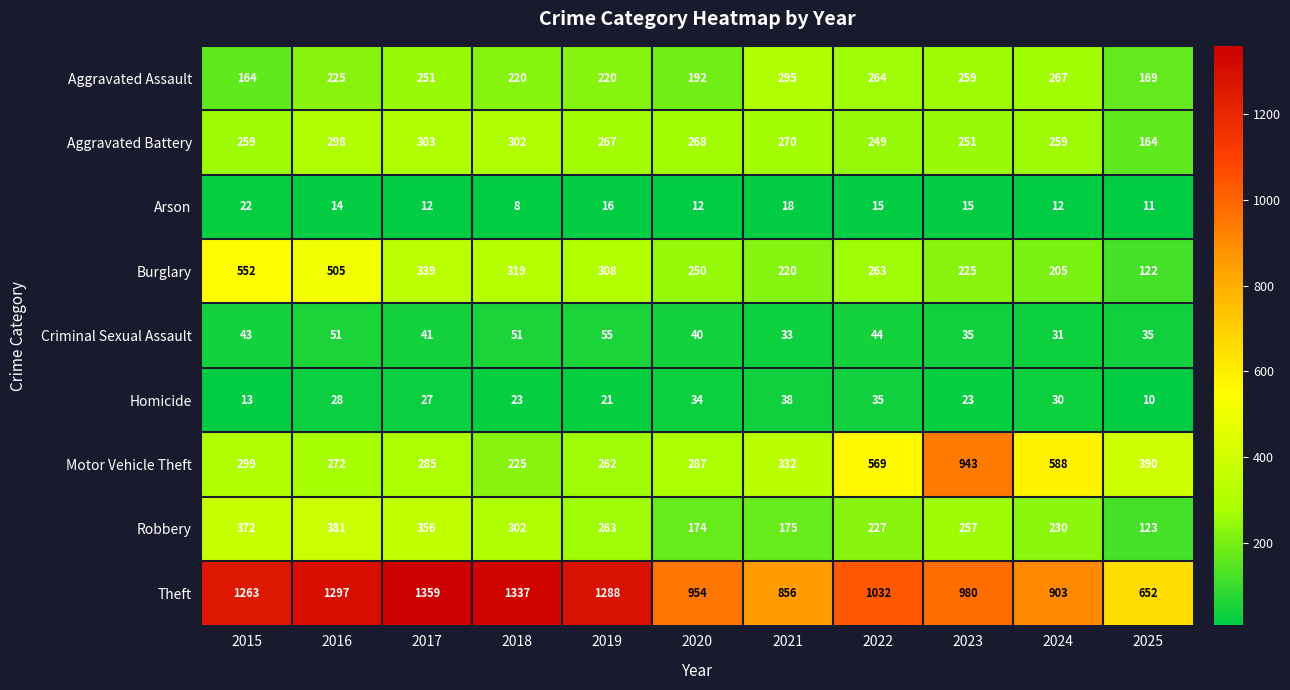

Rank the series at 2015 from lowest to highest value.

Homicide, Arson, Criminal Sexual Assault, Aggravated Assault, Aggravated Battery, Motor Vehicle Theft, Robbery, Burglary, Theft